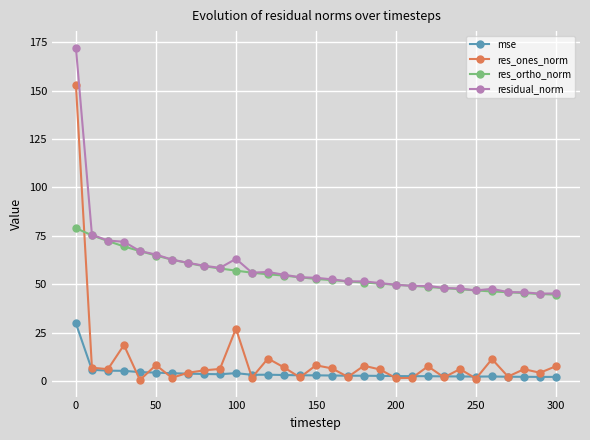

What is the greatest value displayed?

172.3